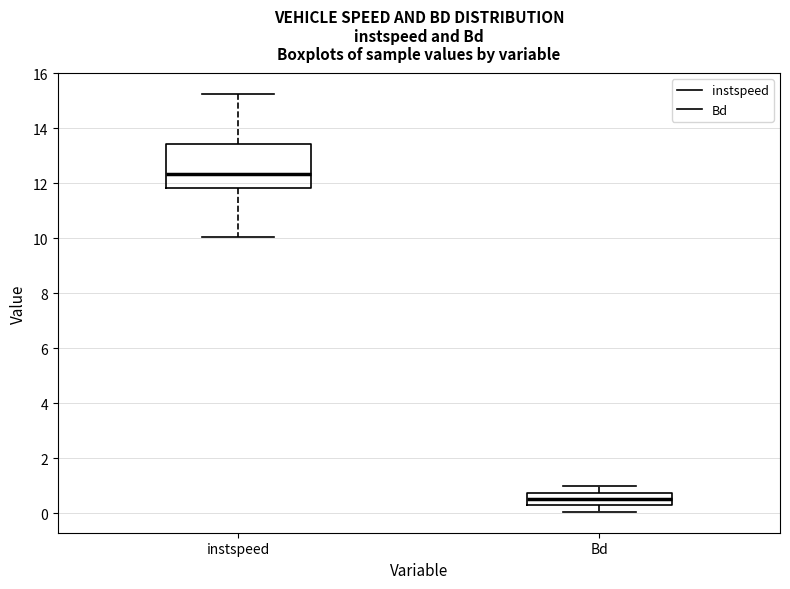

Reading left to right, read every box against the y-axis: the position of its median line, the range the box covers, and the ends of its whiskers. The values are not printed on the chart, so give them approximately, as read against the axis.

instspeed: median 12.4, box 11.8 to 13.4, whiskers 10.0 to 15.2
Bd: median 0.6, box 0.4 to 0.8, whiskers 0.0 to 1.0